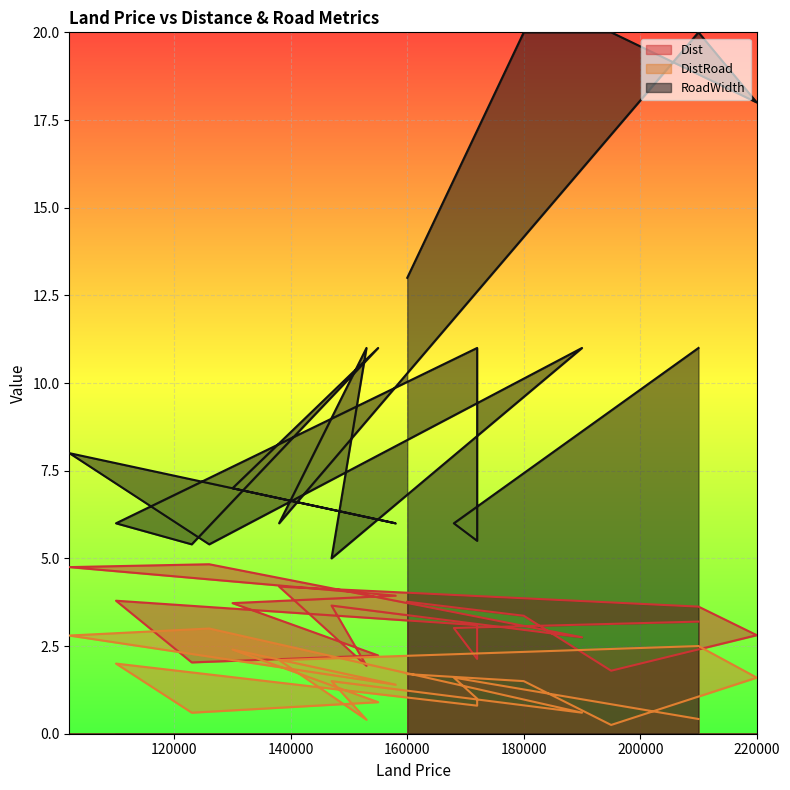

List the series in order of their overall mean, highest first.

RoadWidth, Dist, DistRoad